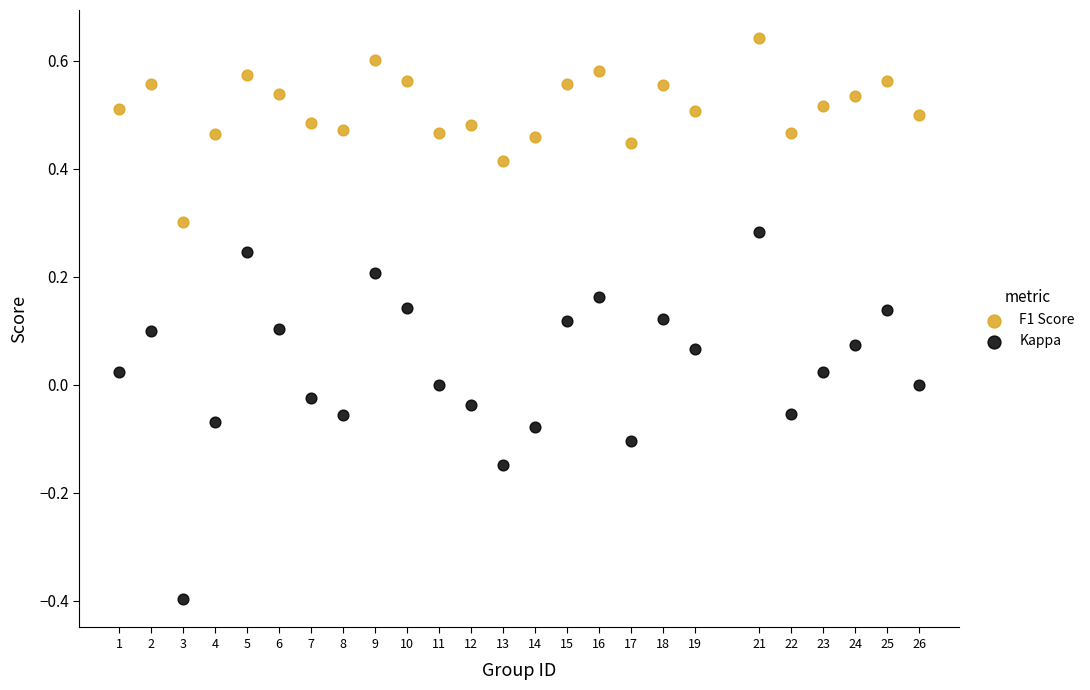

Which series contains the lowest Y value?

Kappa